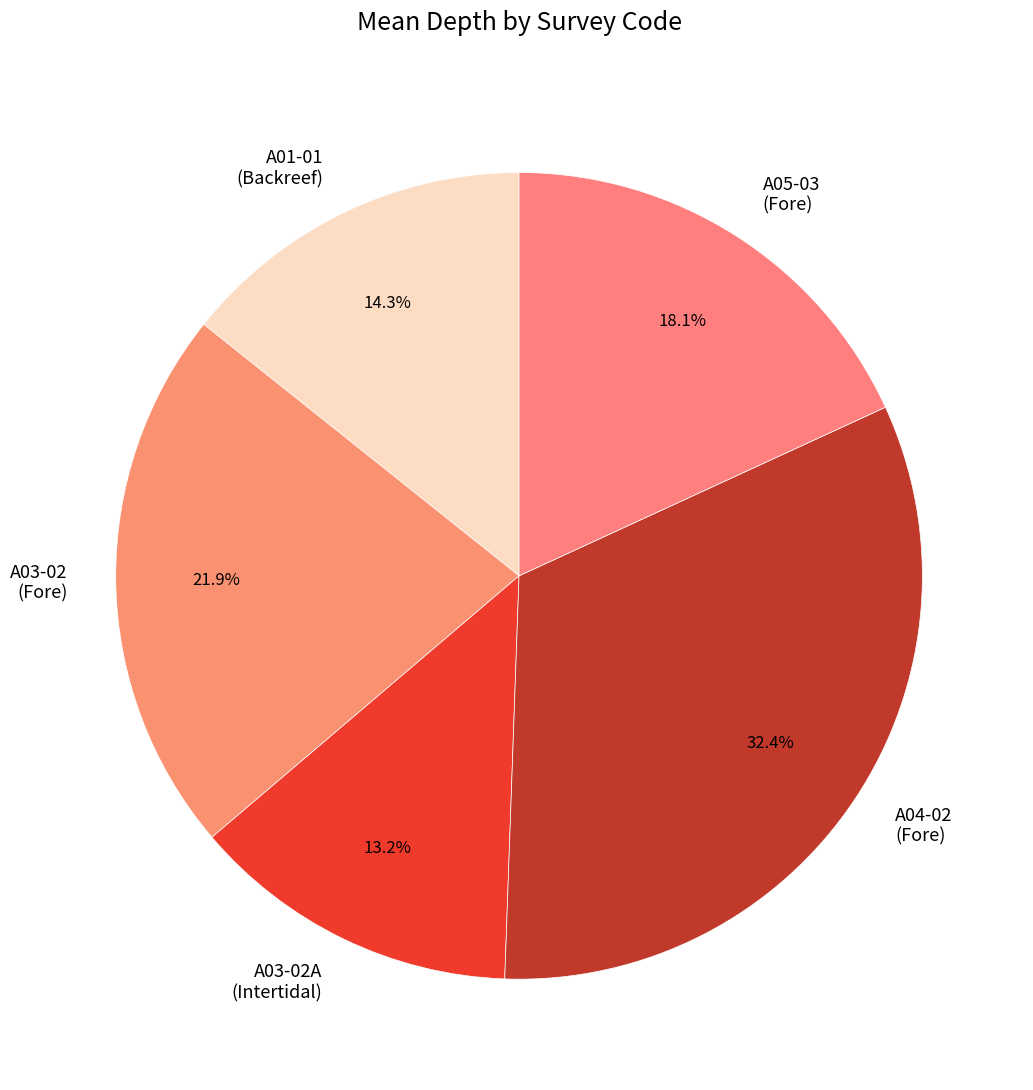

Count the number of slices in the pie.

5